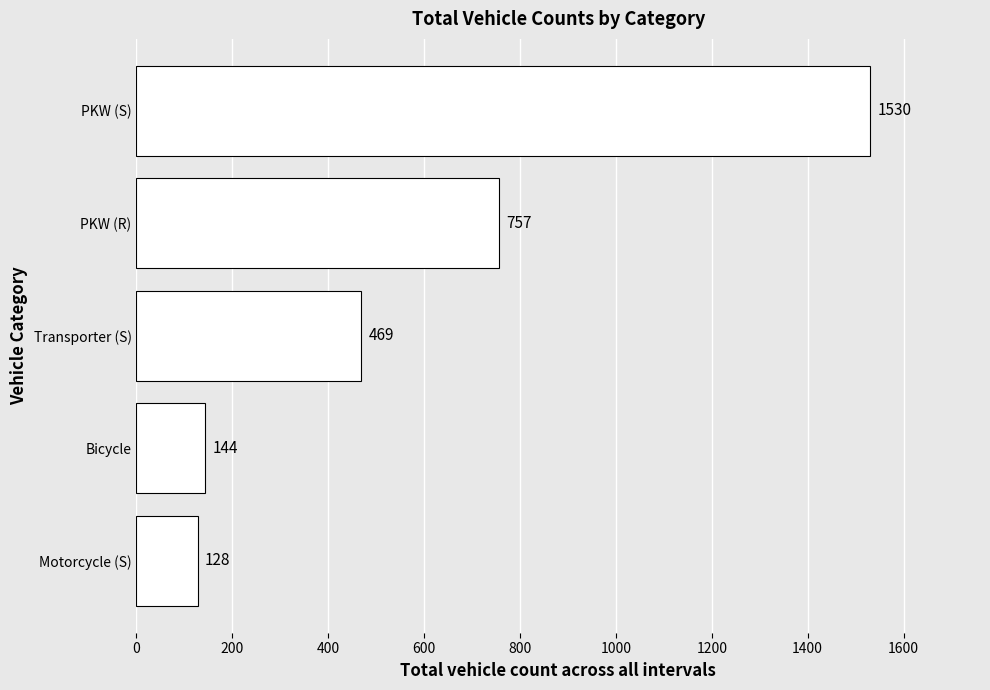

What is the average value?

606